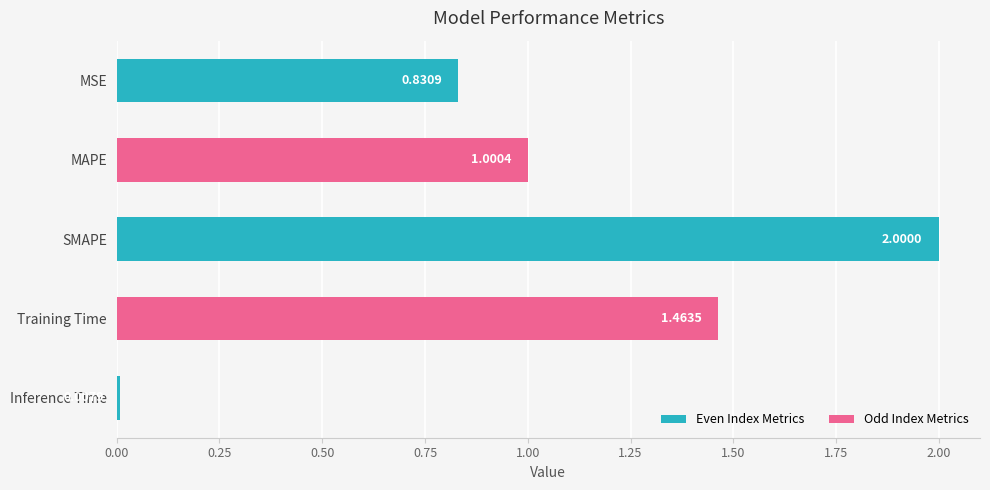

List the labels in order of value, largest first.

SMAPE, Training Time, MAPE, MSE, Inference Time